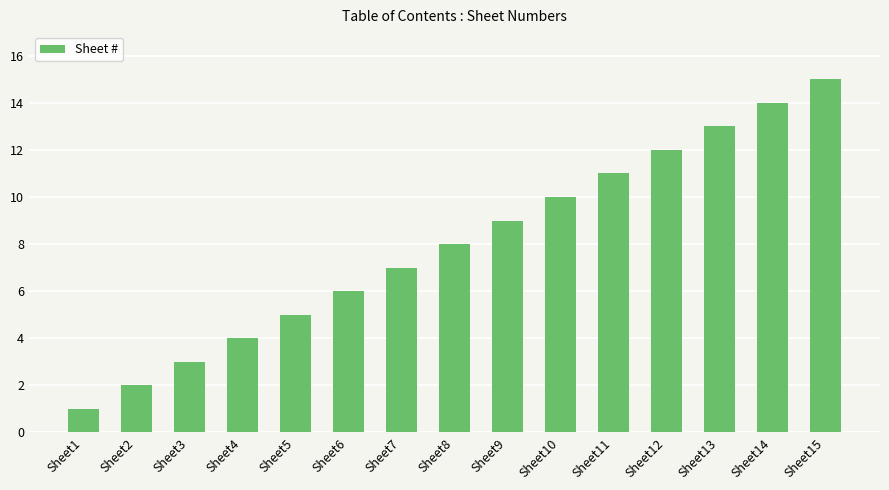

Rank the categories by value from highest to lowest.

Sheet15, Sheet14, Sheet13, Sheet12, Sheet11, Sheet10, Sheet9, Sheet8, Sheet7, Sheet6, Sheet5, Sheet4, Sheet3, Sheet2, Sheet1